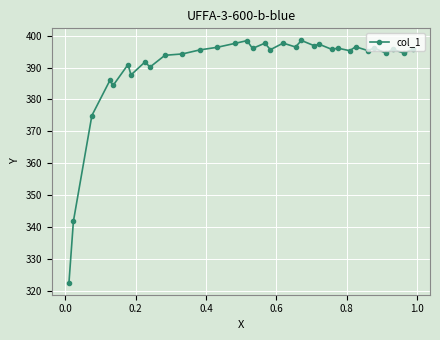

What is the value of the 21st point from the left?

398.5